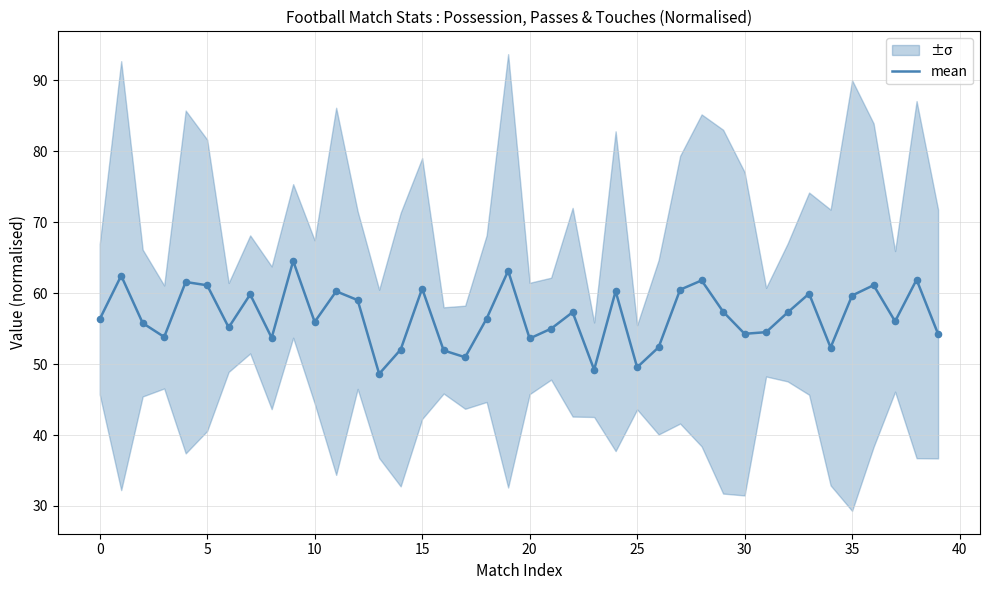

The mean series shows 85.6 at 30. True or false?

False